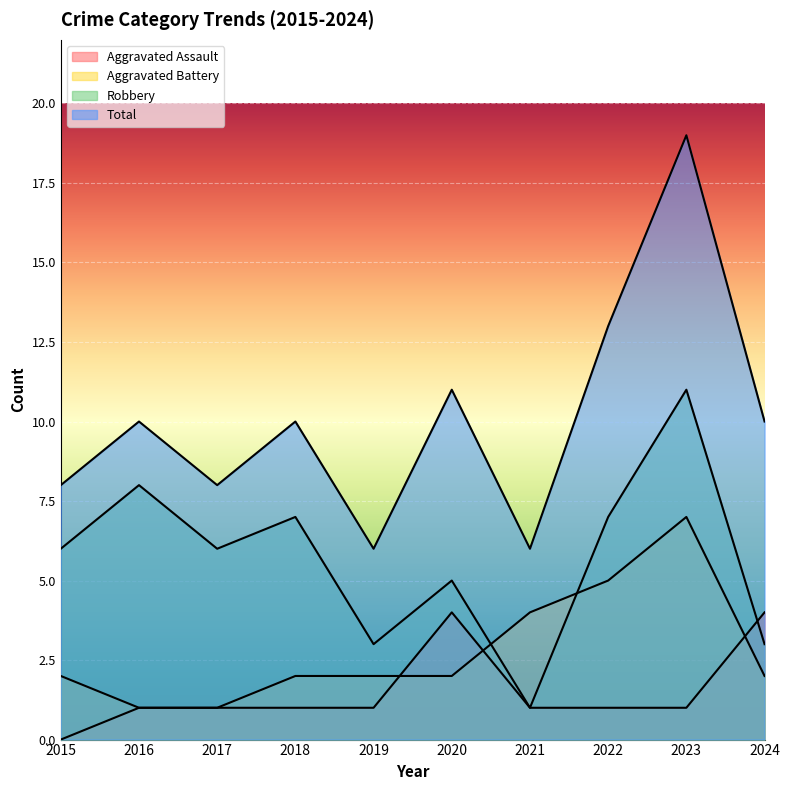

Rank the series by their maximum value, from highest to lowest.

Total, Robbery, Aggravated Battery, Aggravated Assault